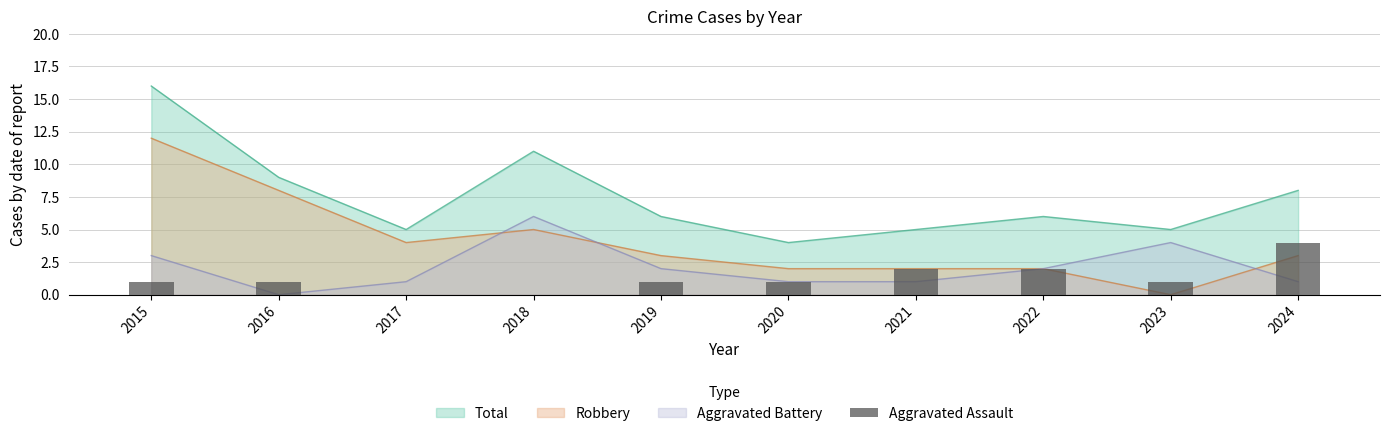

True or false: the data shows 0 at 2018.

True